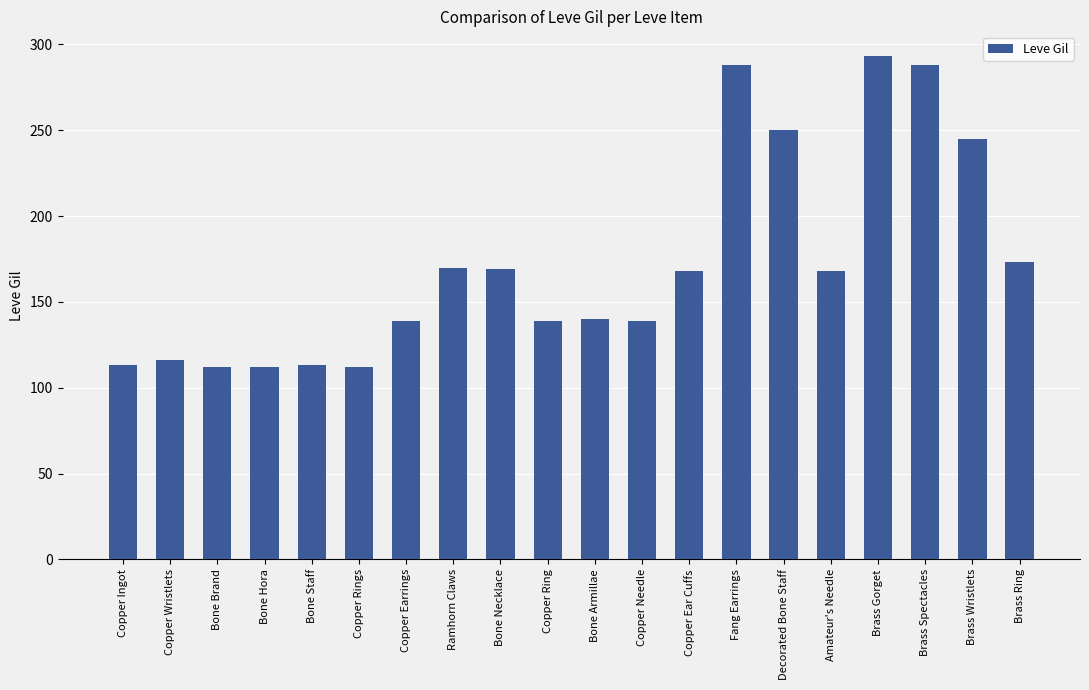

What is the label of the 14th bar from the left?

Fang Earrings